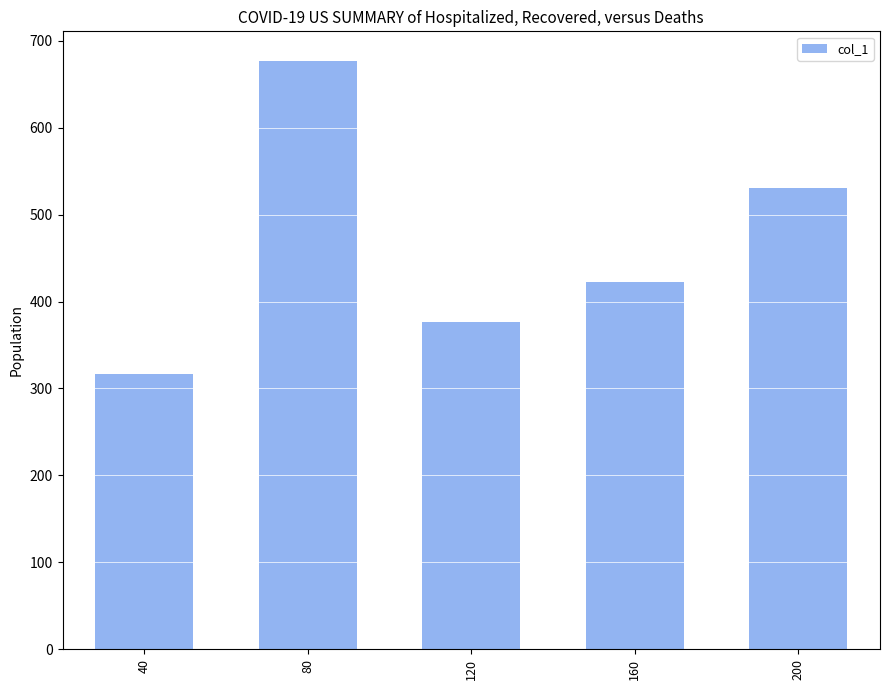

Does the chart contain any negative values?

No